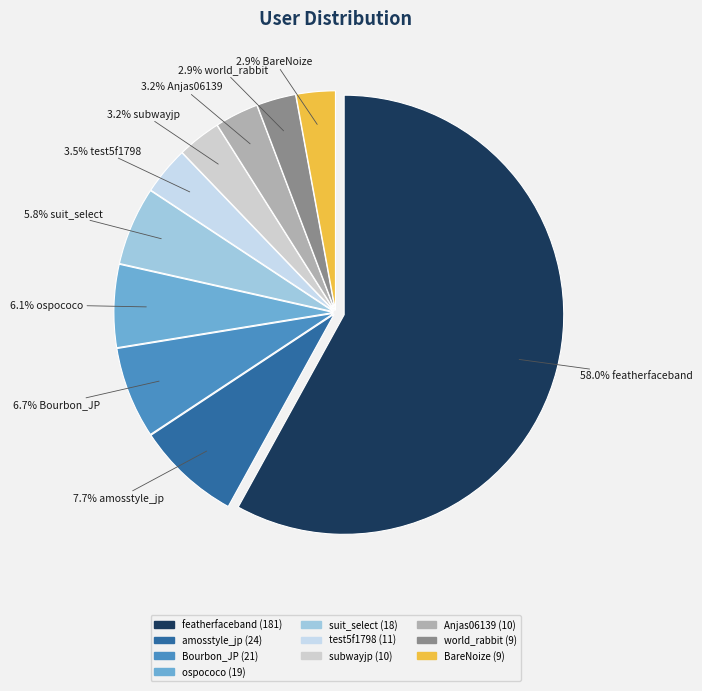

The Anjas06139 slice represents 1% of the pie. True or false?

False